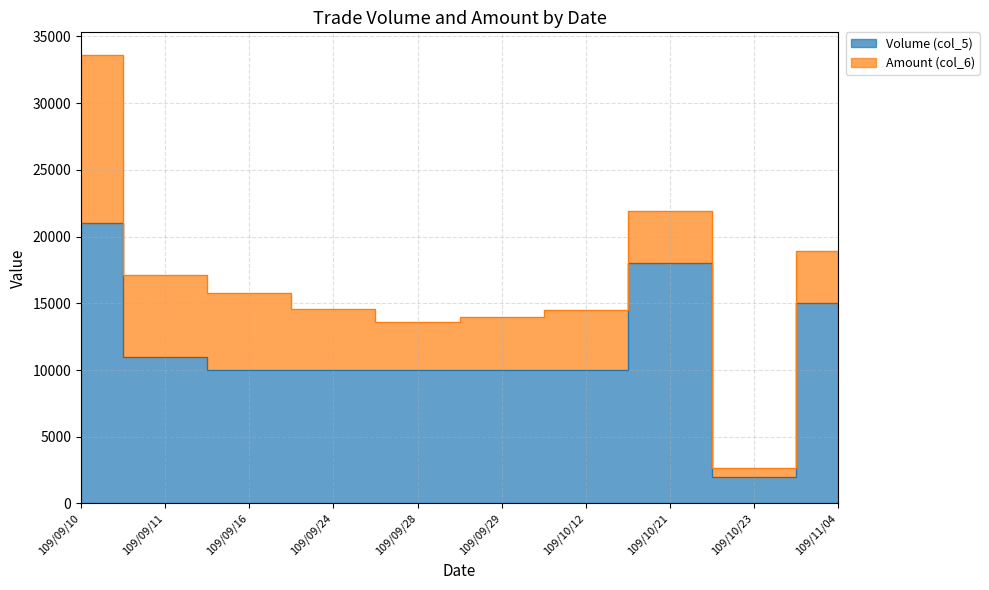

What is the minimum value shown in the chart?

2000